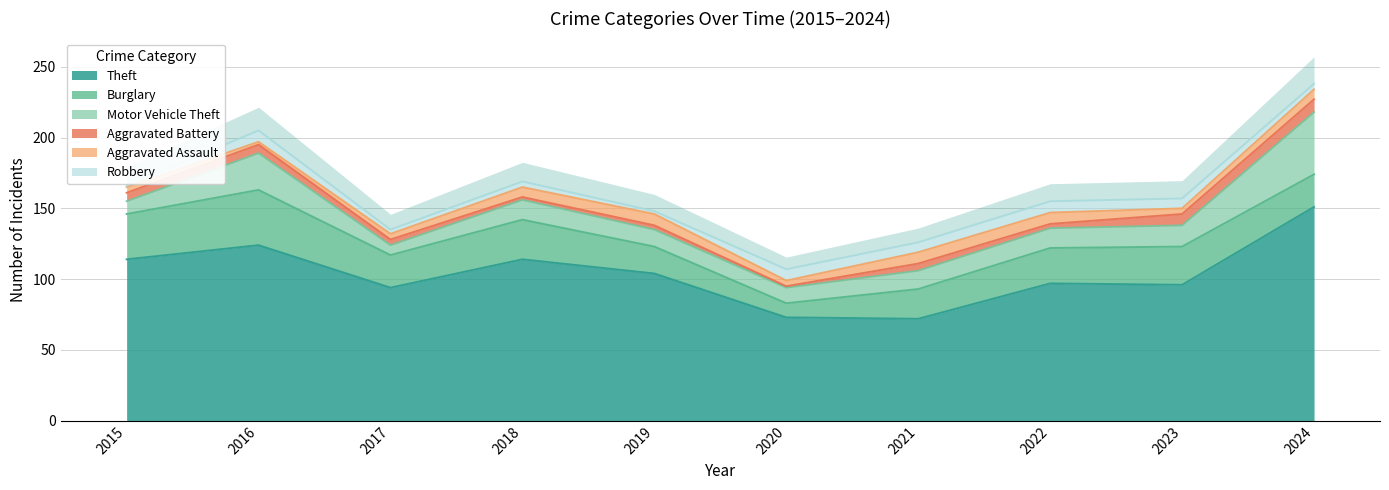

Rank the categories by Aggravated Assault value from highest to lowest.

2019, 2021, 2022, 2018, 2024, 2015, 2017, 2020, 2023, 2016